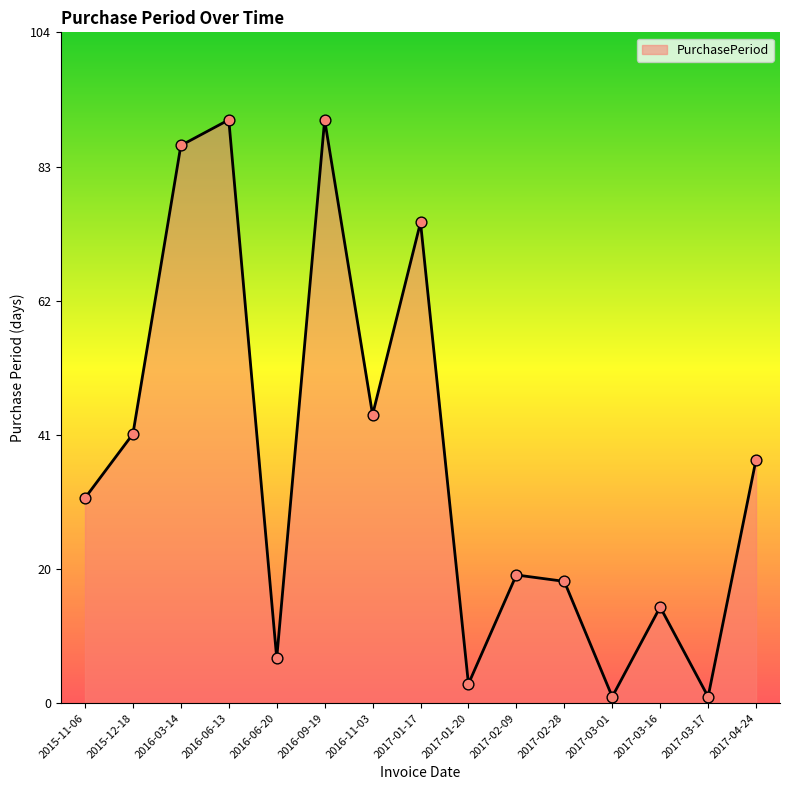

What is the change in value from 2017-02-09 to 2017-03-01?

-19